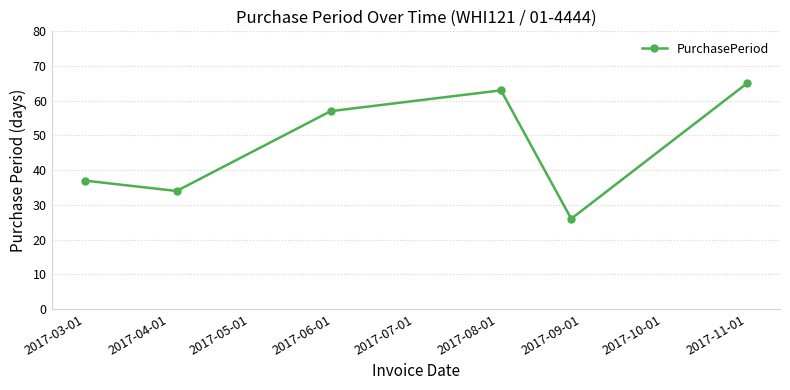

How many points are higher than both their immediate neighbors (excluding endpoints)?

1